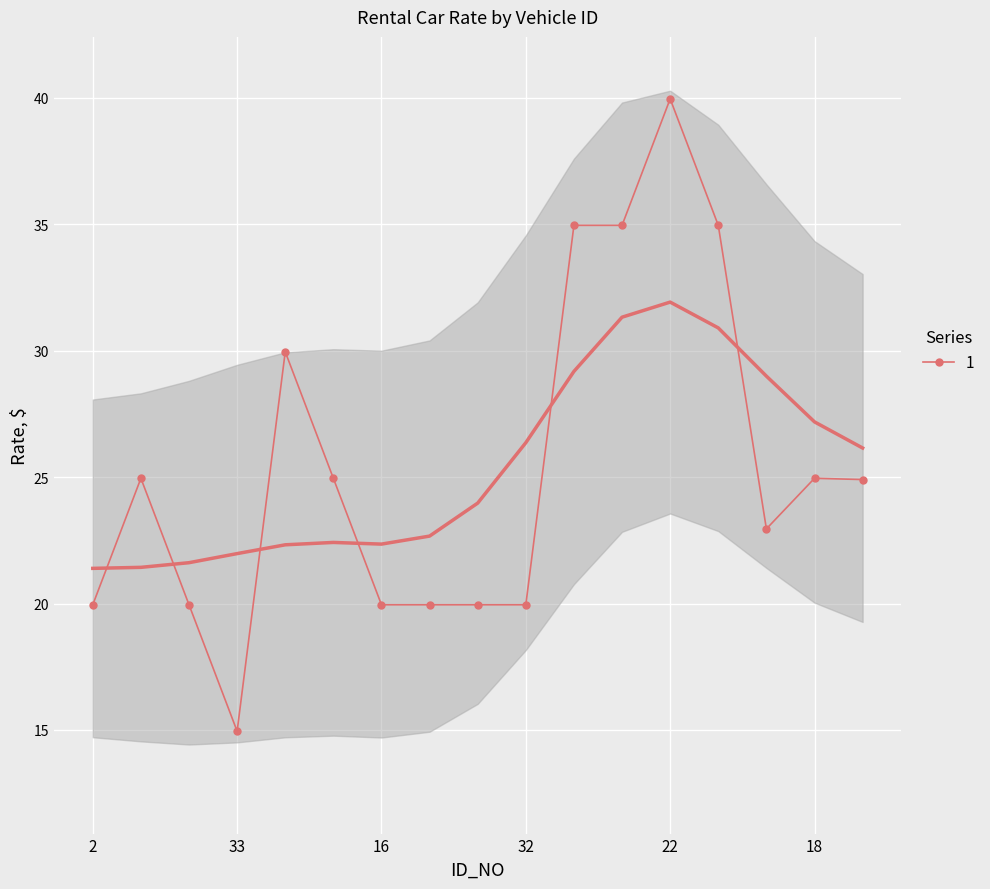

At which label does the data first exceed 24?

27